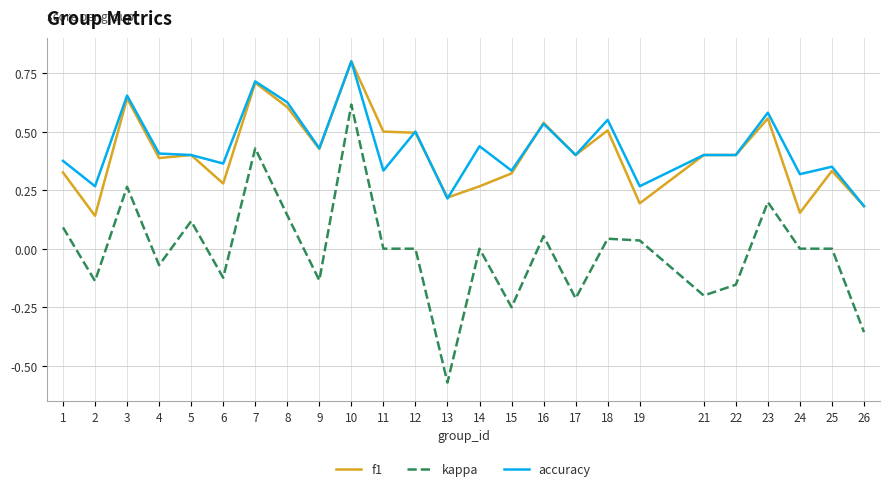

True or false: kappa and f1 cross at least once.

False